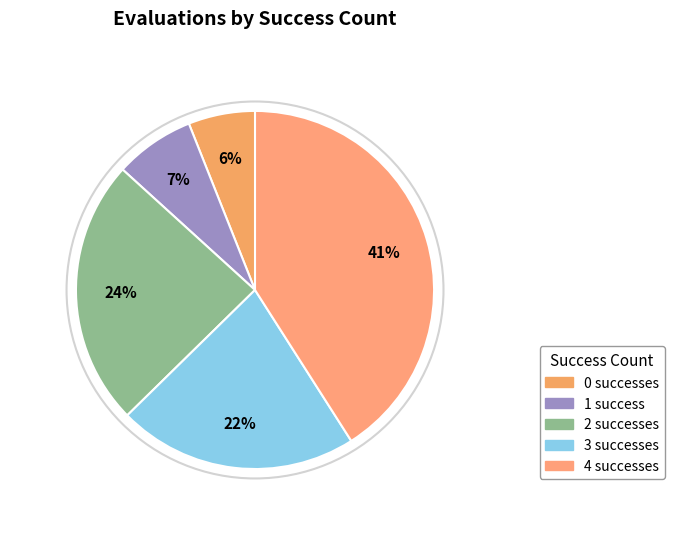

To the nearest percent, what percentage of the pie is 2?

24%